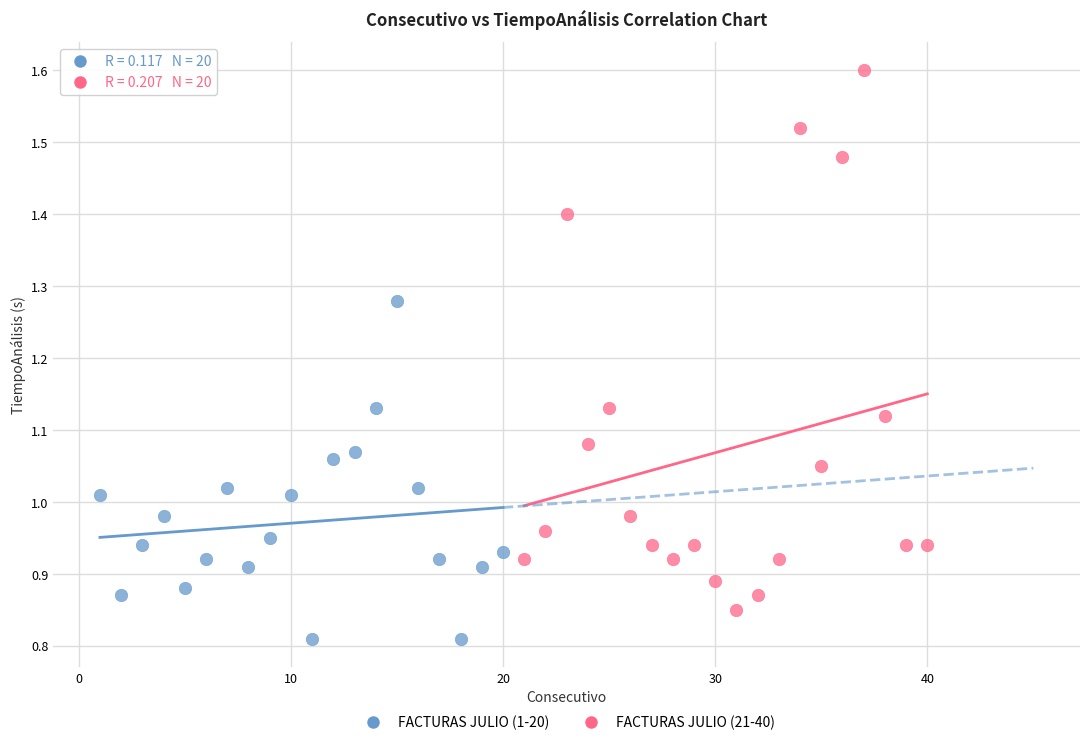

Which series contains the lowest Y value?

FACTURAS JULIO (1-20)